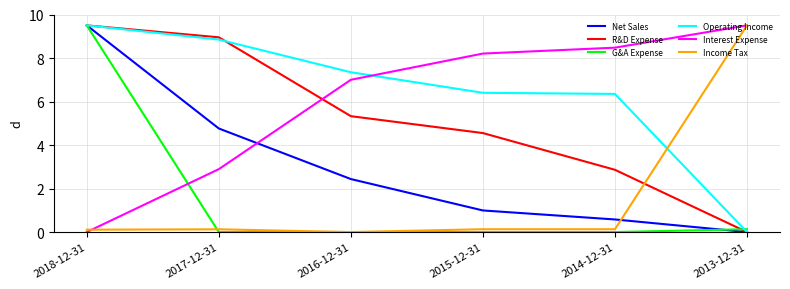

How many times do Interest Expense and G&A Expense cross each other?

1